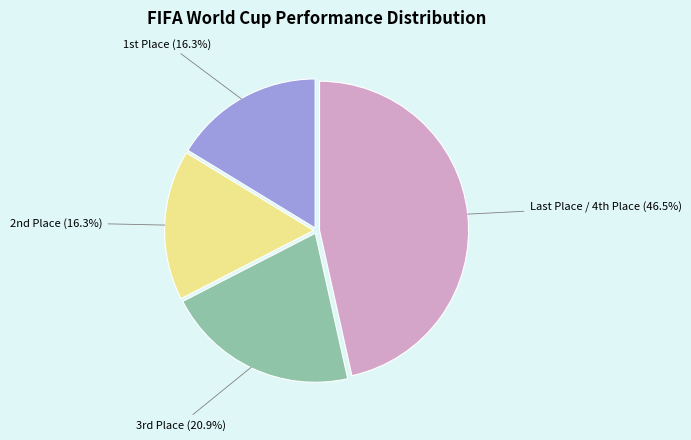

To the nearest percent, what is the average slice percentage?

25%